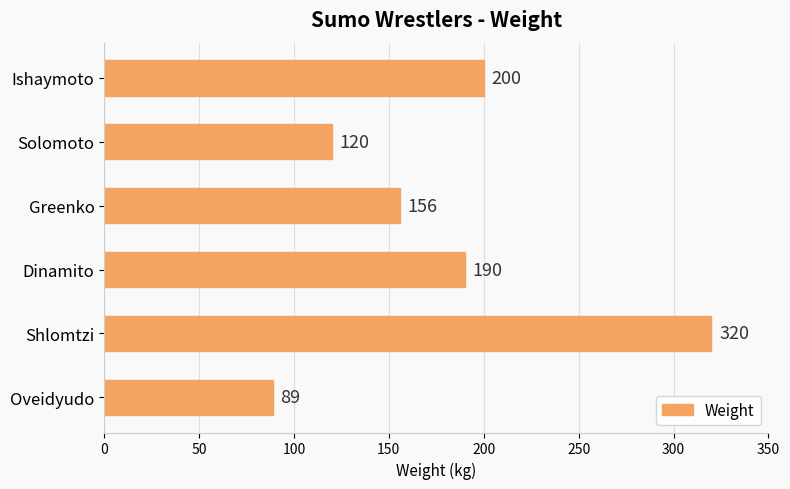

Which category has the highest value across all series?

Shlomtzi